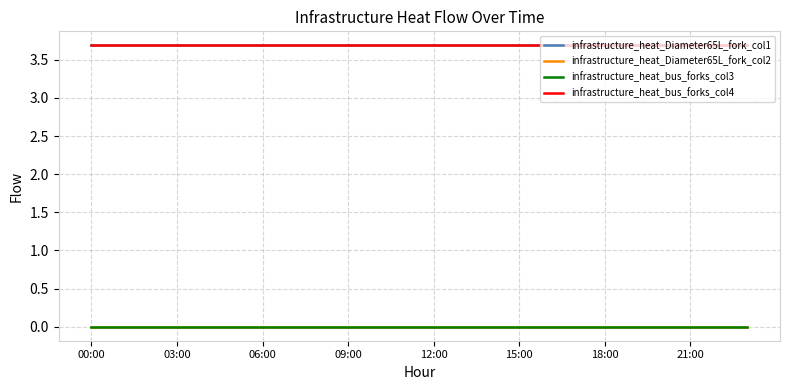

What is the minimum value for infrastructure_heat_Diameter65L_fork_col1?

3.7